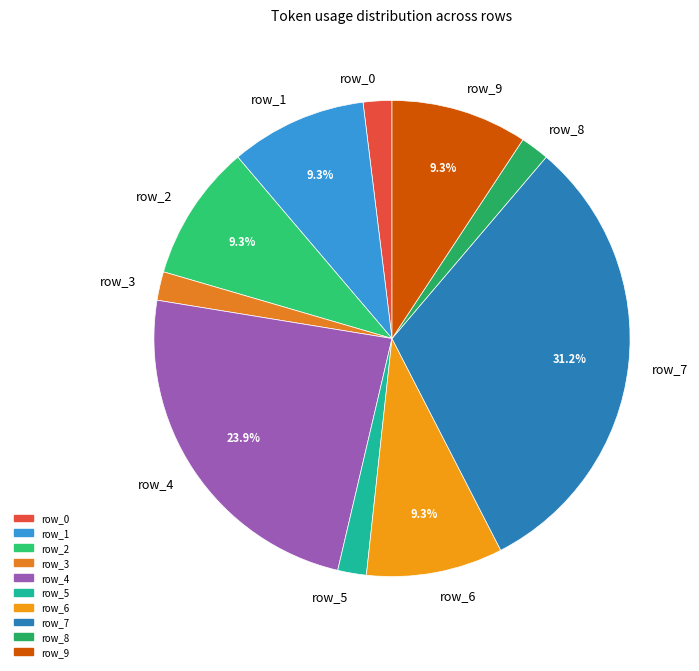

True or false: row_2 accounts for 1% of the total.

False